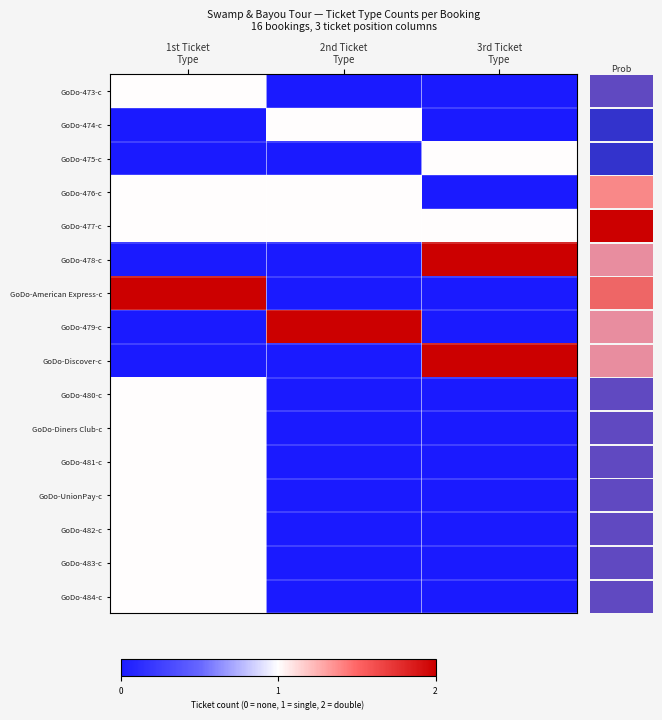

At which label is GoDo-473-c closest to 0?

2nd Ticket Type